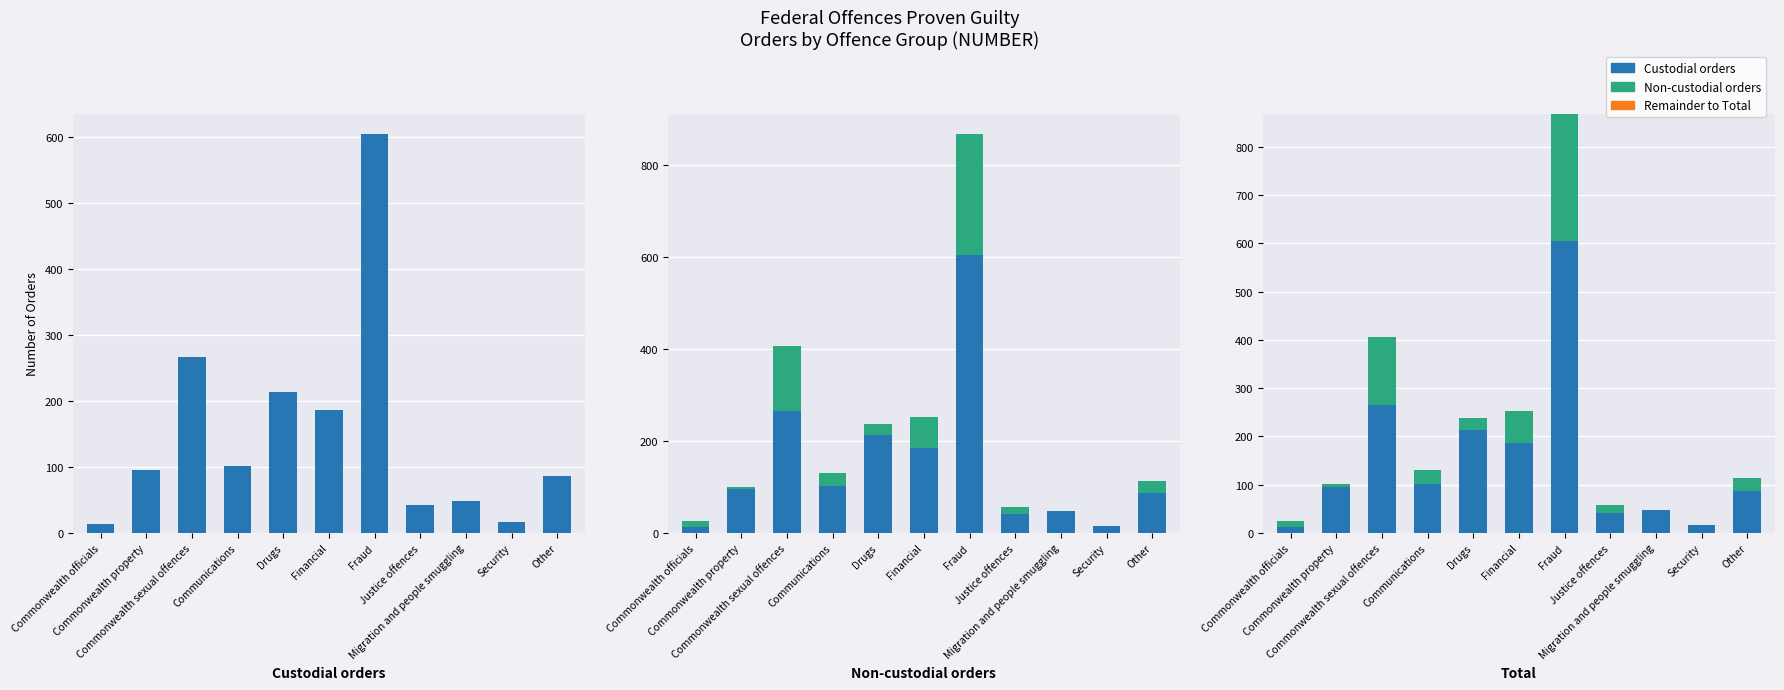

Which series has the largest total across all categories?

Custodial orders